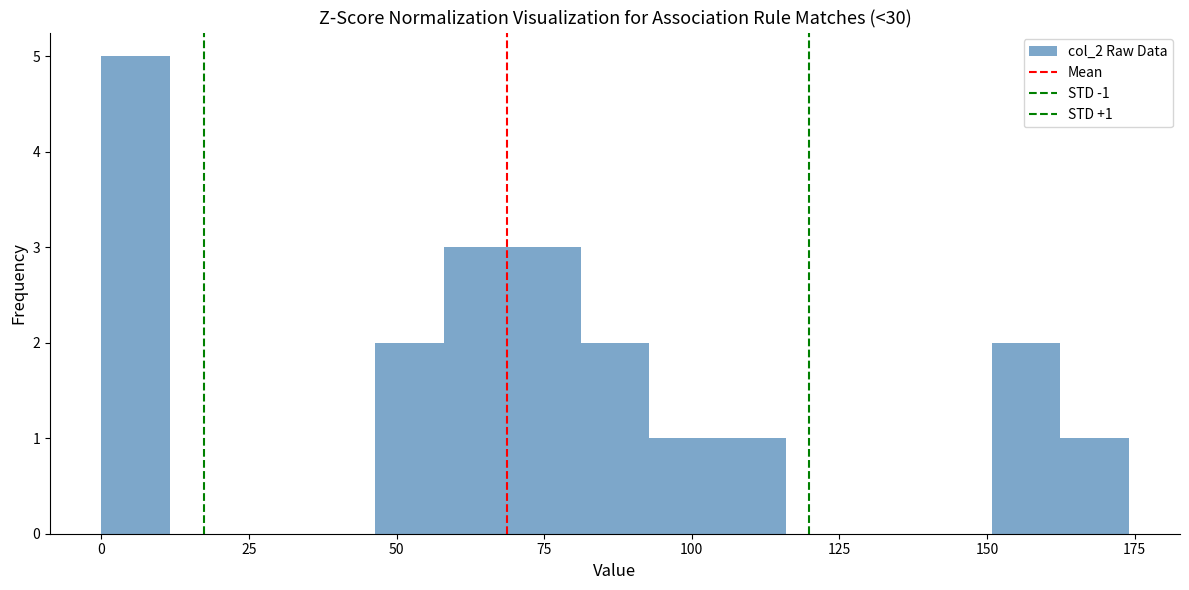

Read against the x-axis, roughly where is the centre of the tallest bar?

5